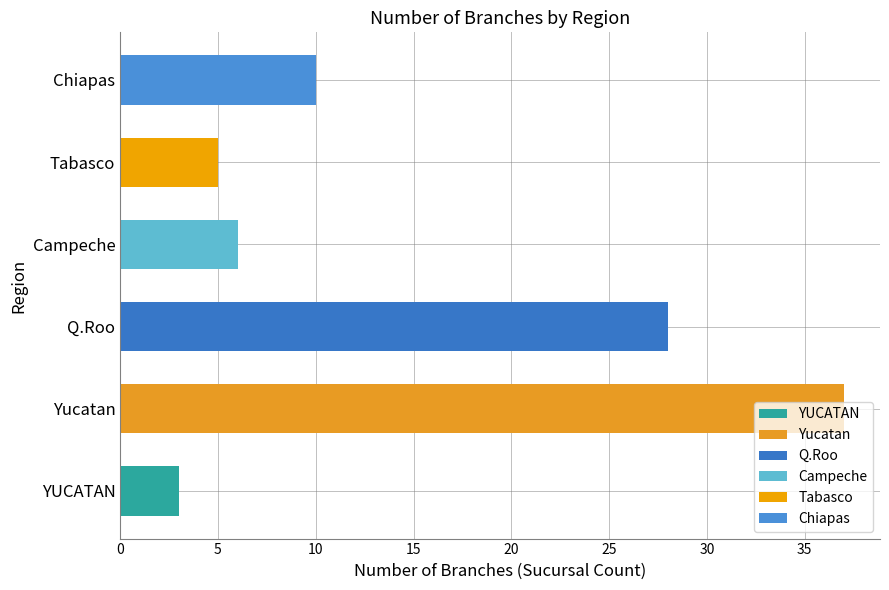

Rank the categories by value from highest to lowest.

Yucatan, Q.Roo, Chiapas, Campeche, Tabasco, YUCATAN